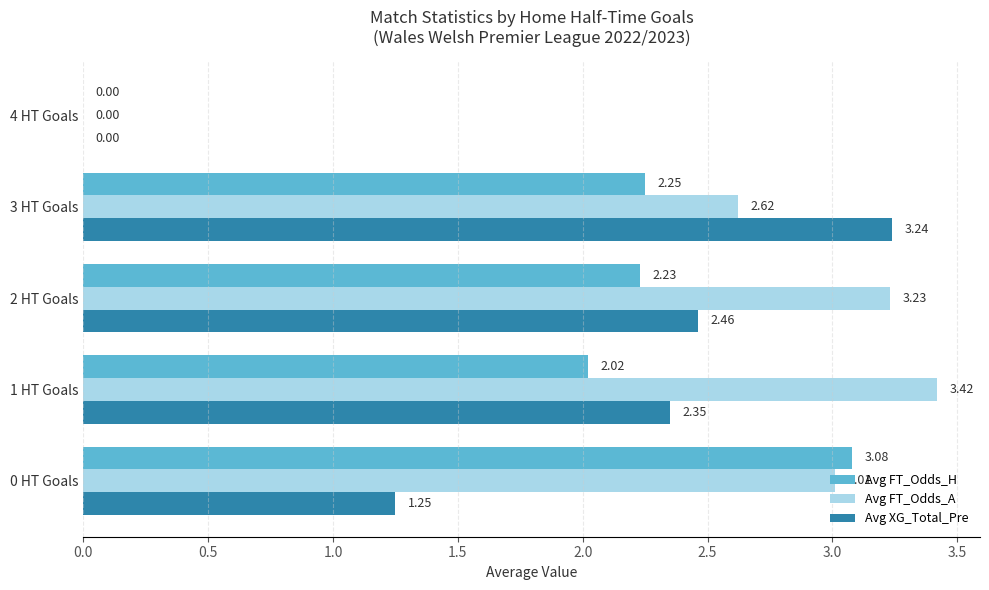

How many values in Avg XG_Total_Pre are above zero?

4